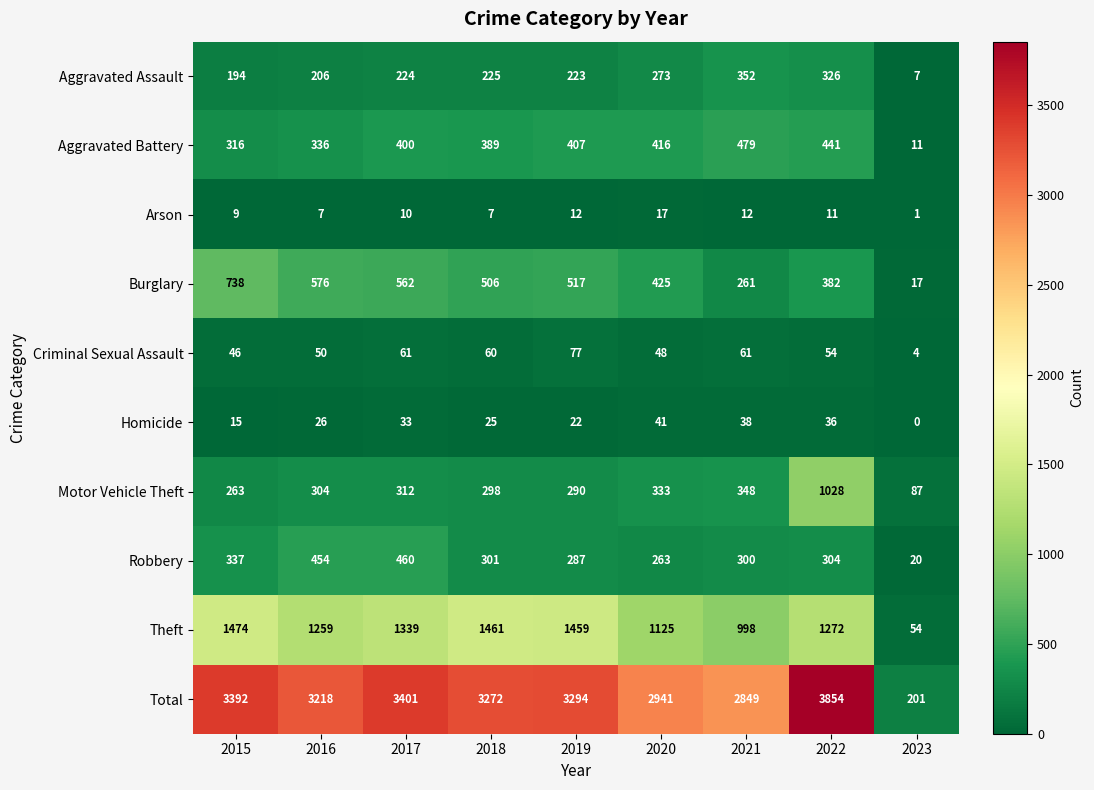

At which label is Burglary closest to 377?

2022